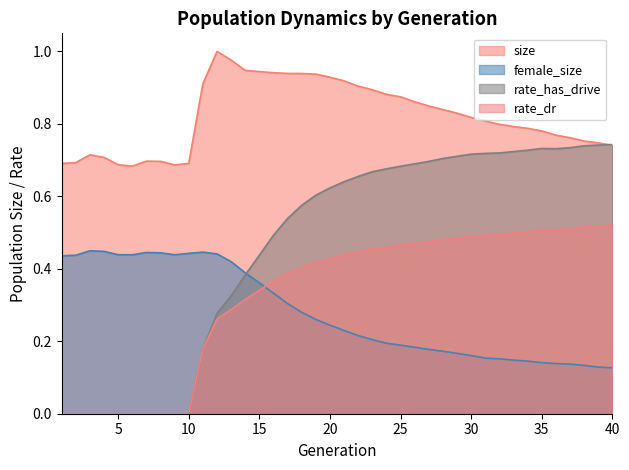

True or false: rate_has_drive and rate_dr cross at least once.

False